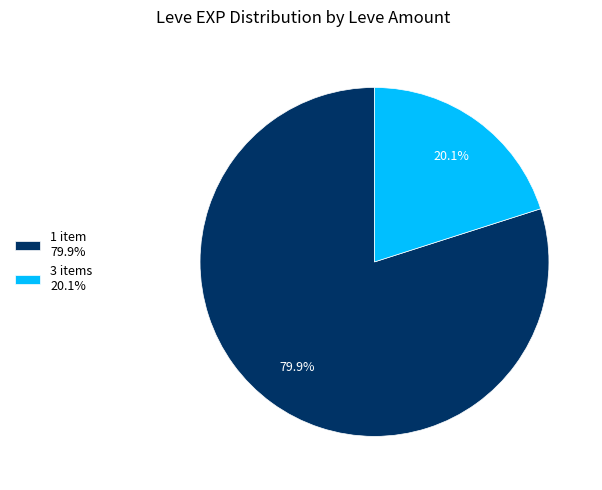

Rank the categories by value from highest to lowest.

1 item 79.9%, 3 items 20.1%